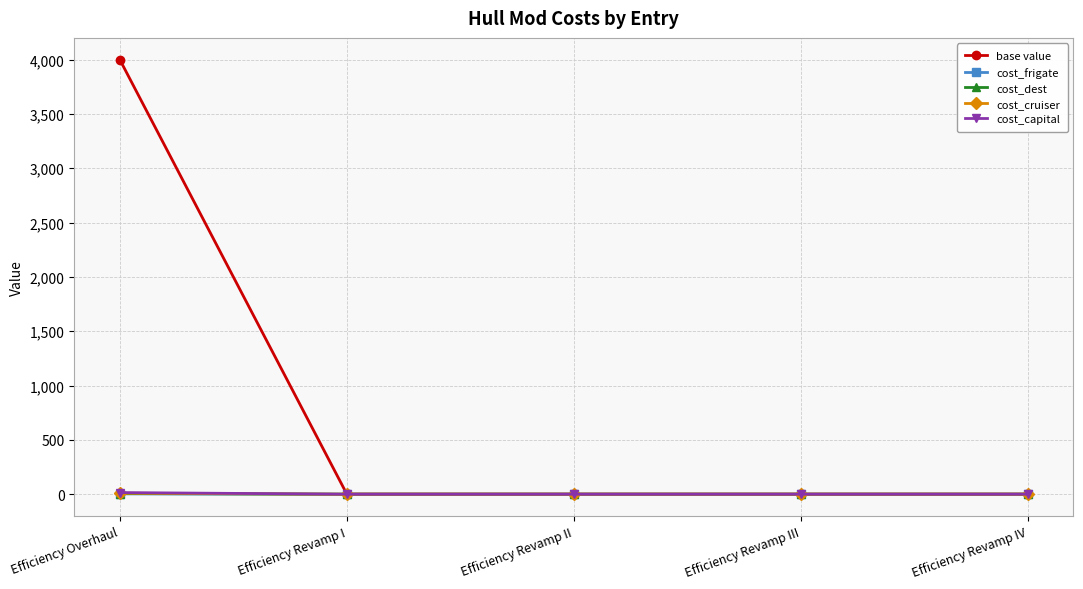

True or false: base value has more than 1 points higher than both neighbors.

False